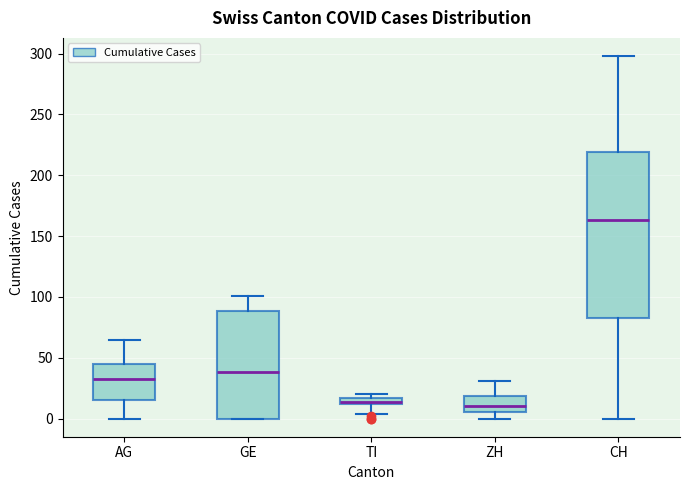

Comparing the boxes themselves (not the whiskers), which one is the tallest?

CH